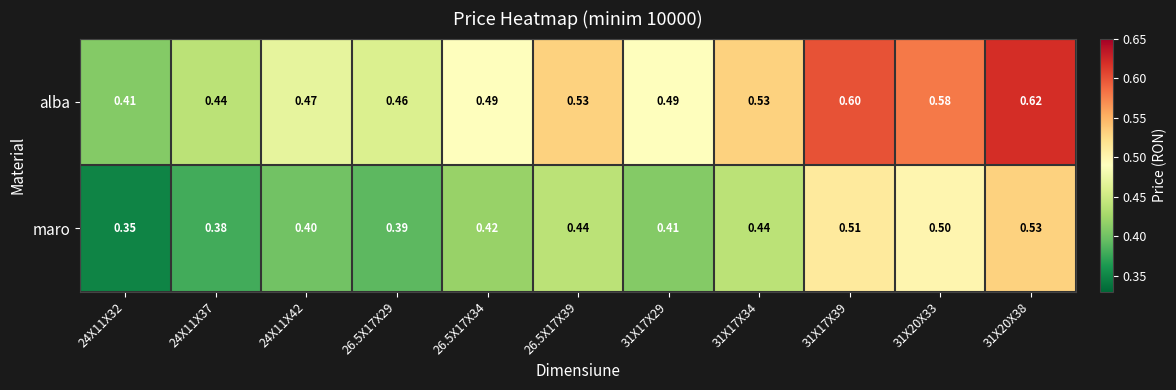

Which category has the highest value across all series?

31X20X38